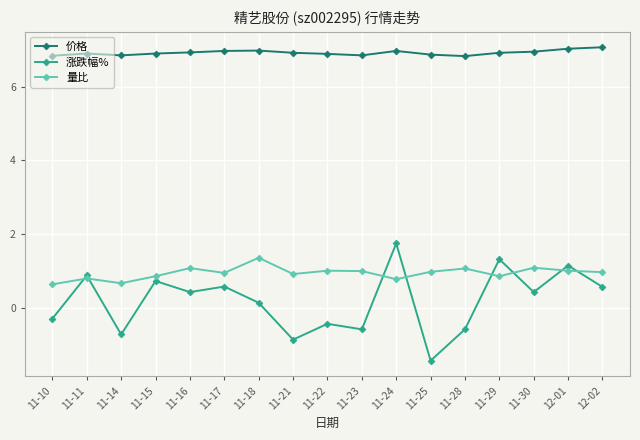

What are all the series names shown in the legend?

价格, 涨跌幅%, 量比